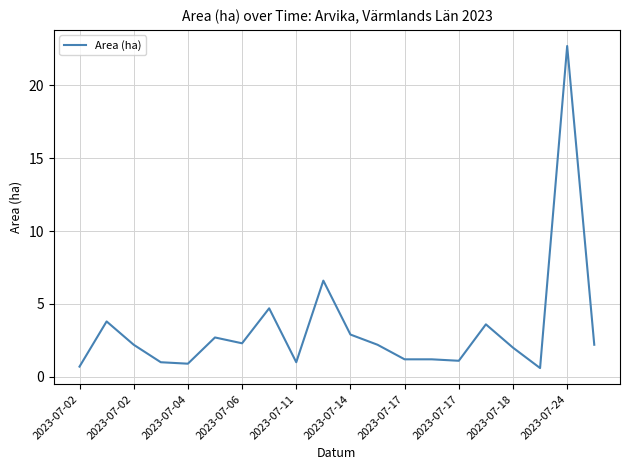

Reading right to left, what are all the values shown in this chart?

2.2	22.7	0.6	2.0	3.6	1.1	1.2	1.2	2.2	2.9	6.6	1.0	4.7	2.3	2.7	0.9	1.0	2.2	3.8	0.7